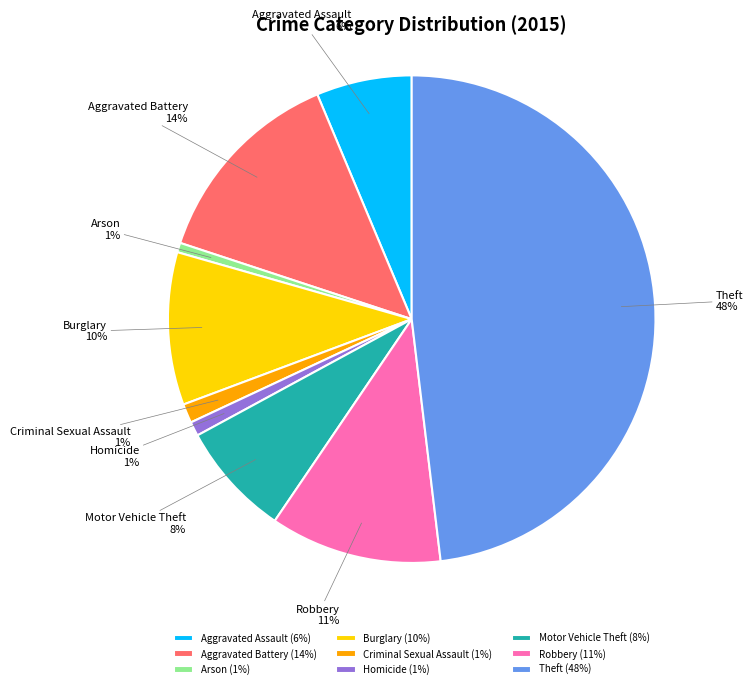

Between Theft and Motor Vehicle Theft, which is larger?

Theft